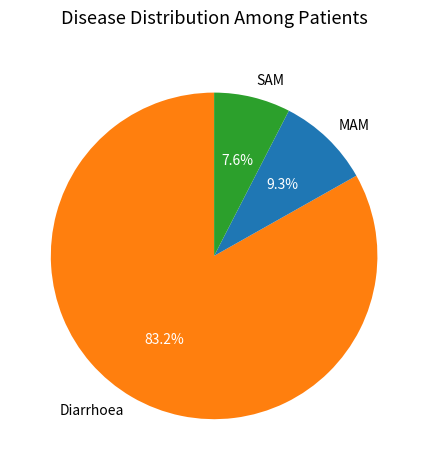

To the nearest percent, what portion does MAM represent?

9%